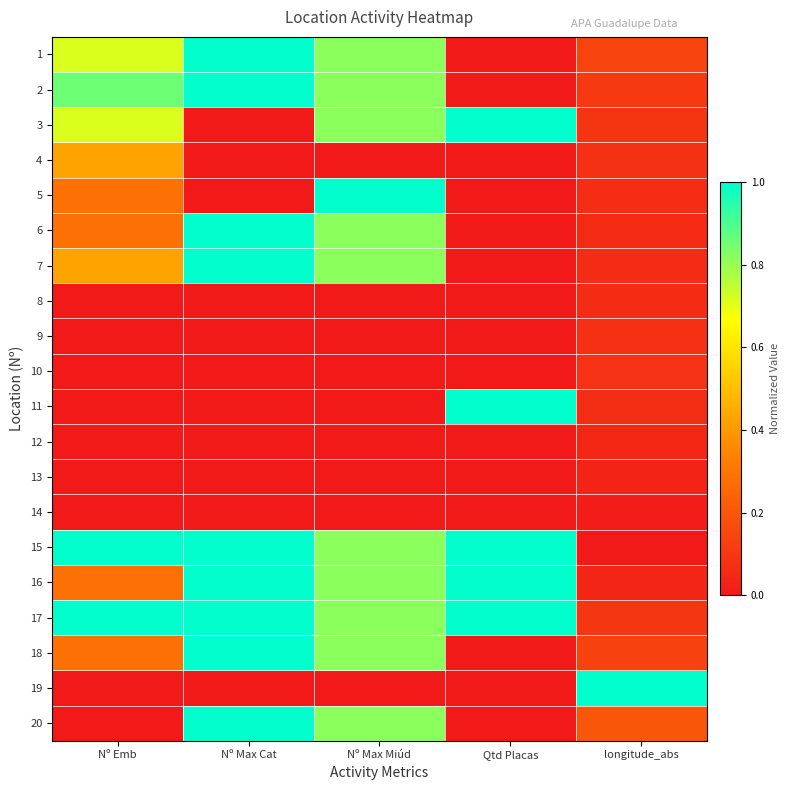

Which label corresponds to the largest value in the chart?

Nº Max Cat